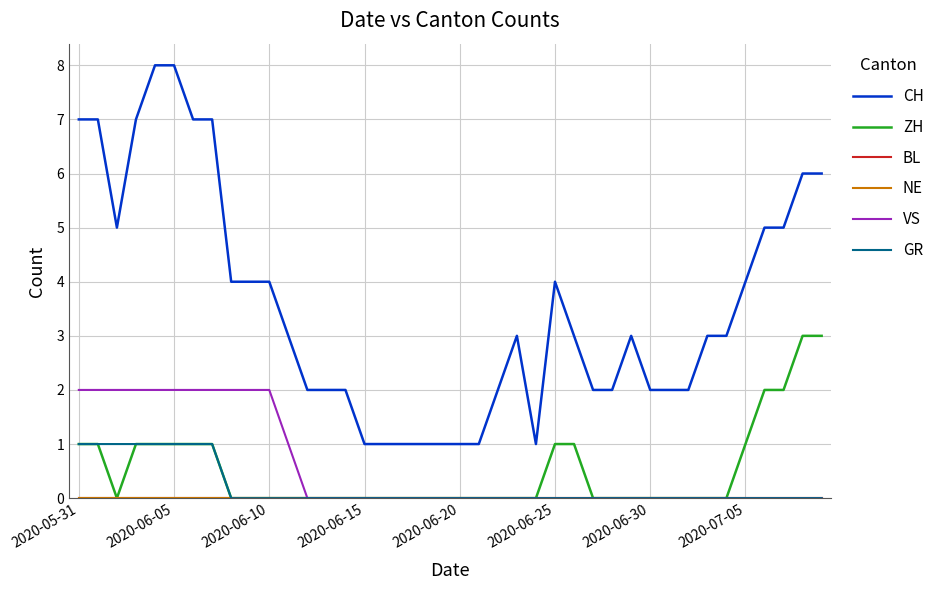

At which label does BL reach its peak?

2020-05-31